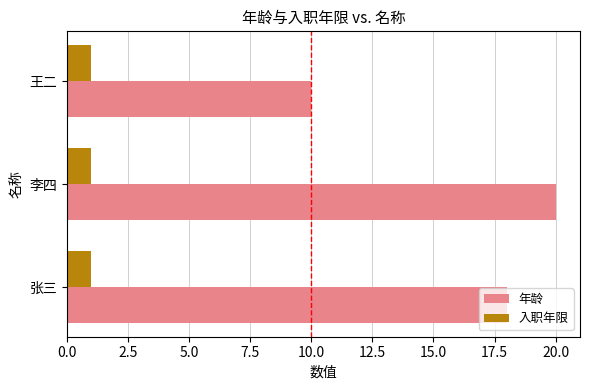

What is the sum of all 年龄 values?

48